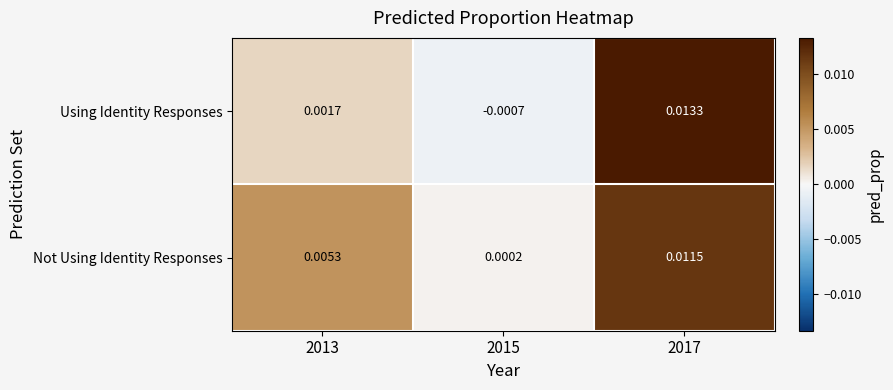

Which series changed the most between 2013 and 2015?

Not Using Identity Responses